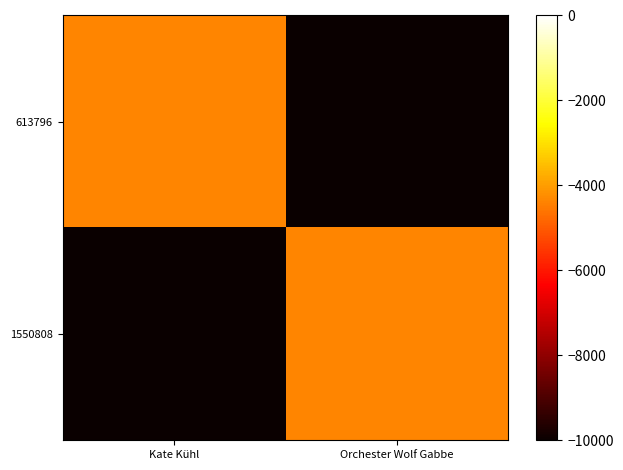

Count the number of data series in this chart.

2